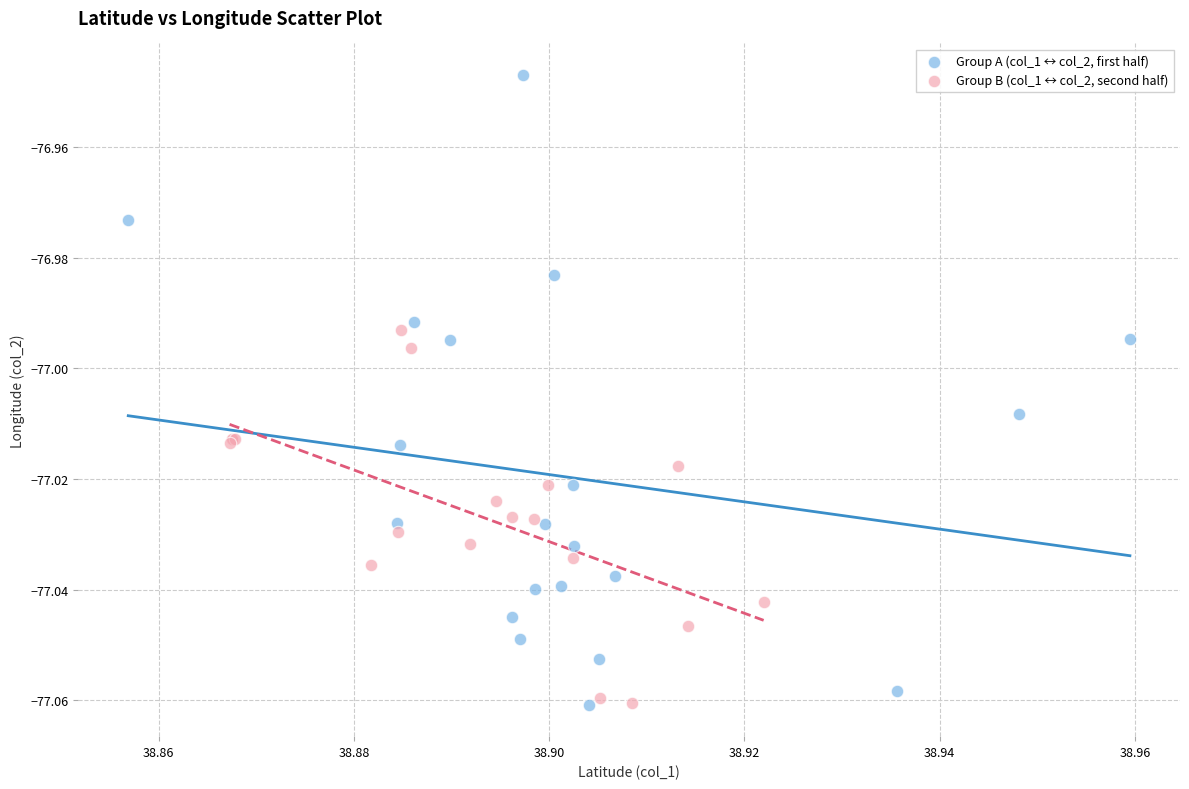

Which series reaches the maximum Y coordinate?

Group A (col_1 ↔ col_2, first half)